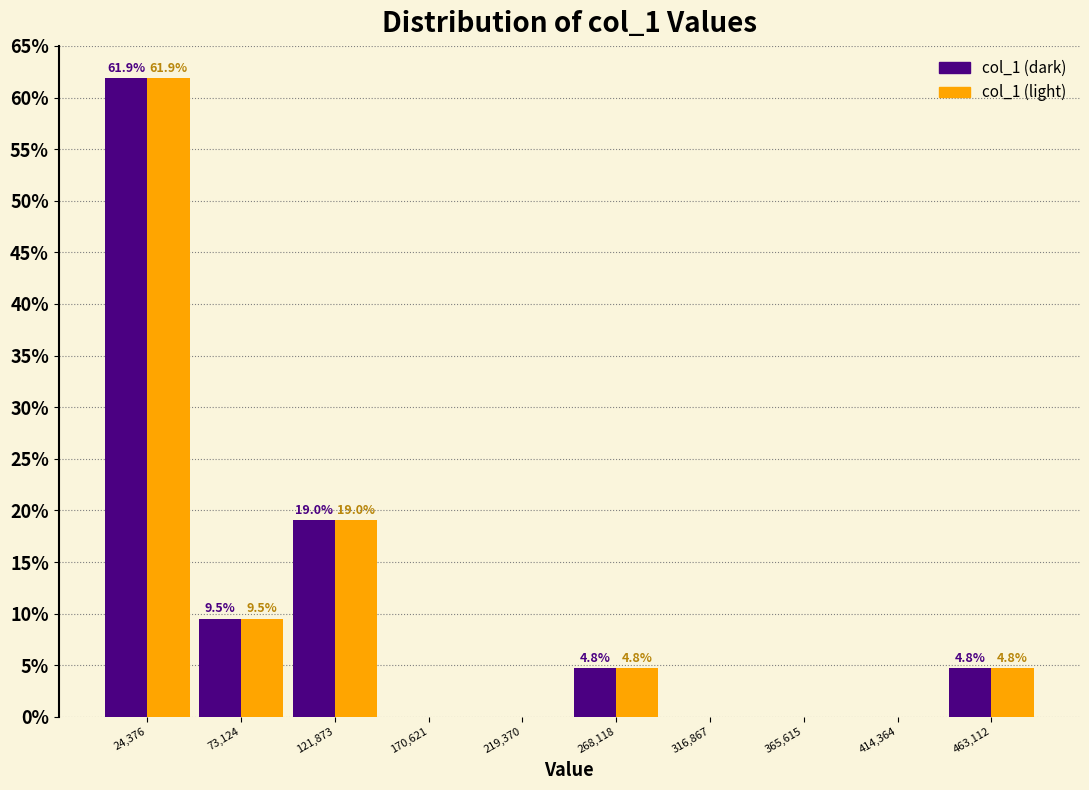

In the col_1 (light) series, which range on the x-axis has the tallest bar?

0 to 50000